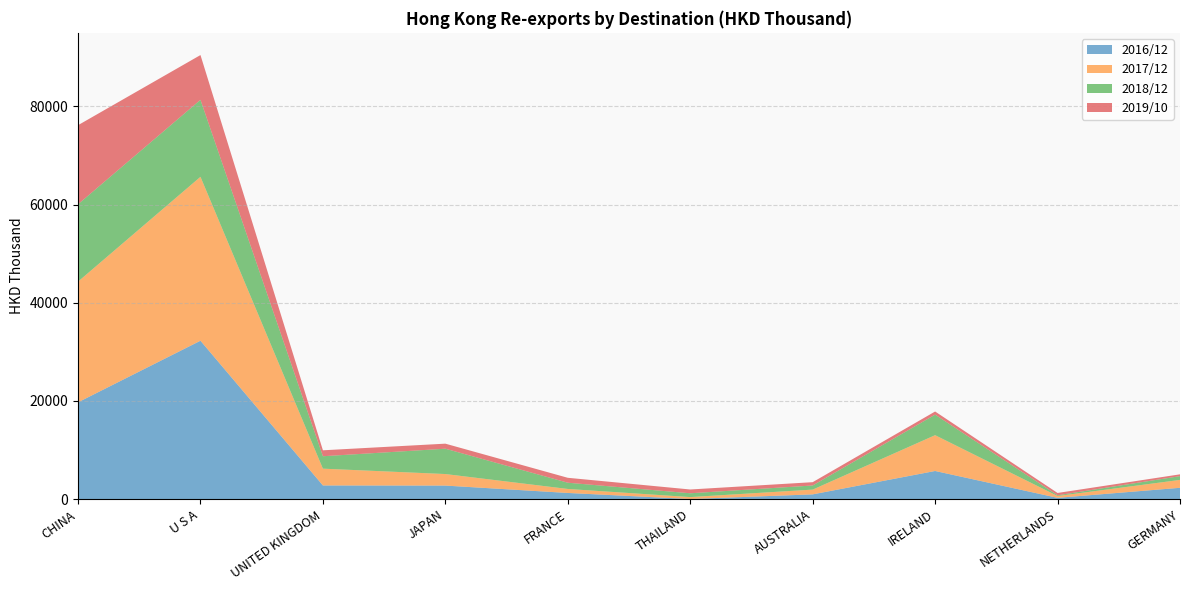

What is the maximum value for 2016/12?

32267.5